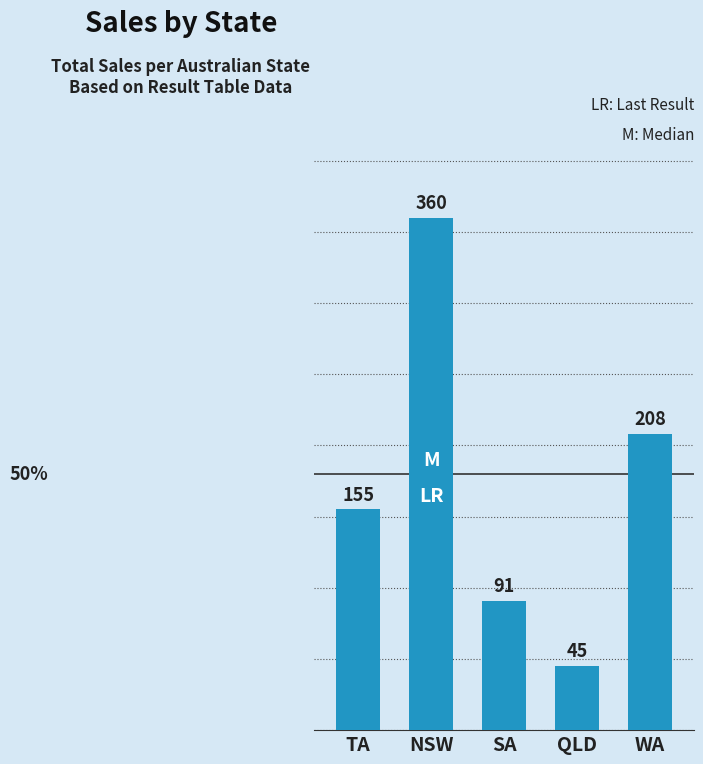

Rank the categories by value from lowest to highest.

QLD, SA, TA, WA, NSW